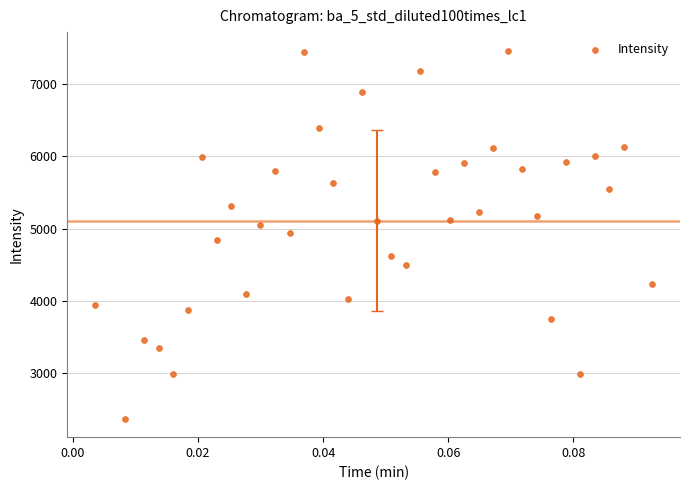

What is the range of Y values (max minus min)?

5097.4